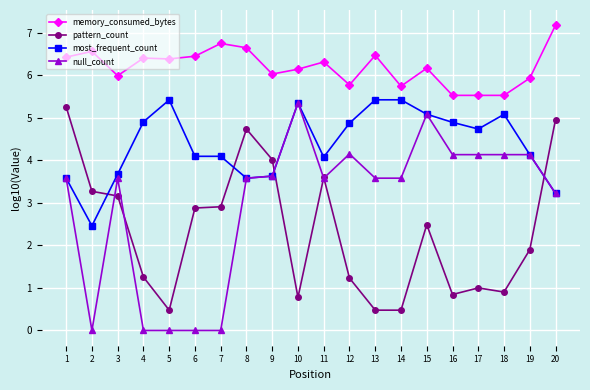

Does the chart have visible grid lines?

Yes